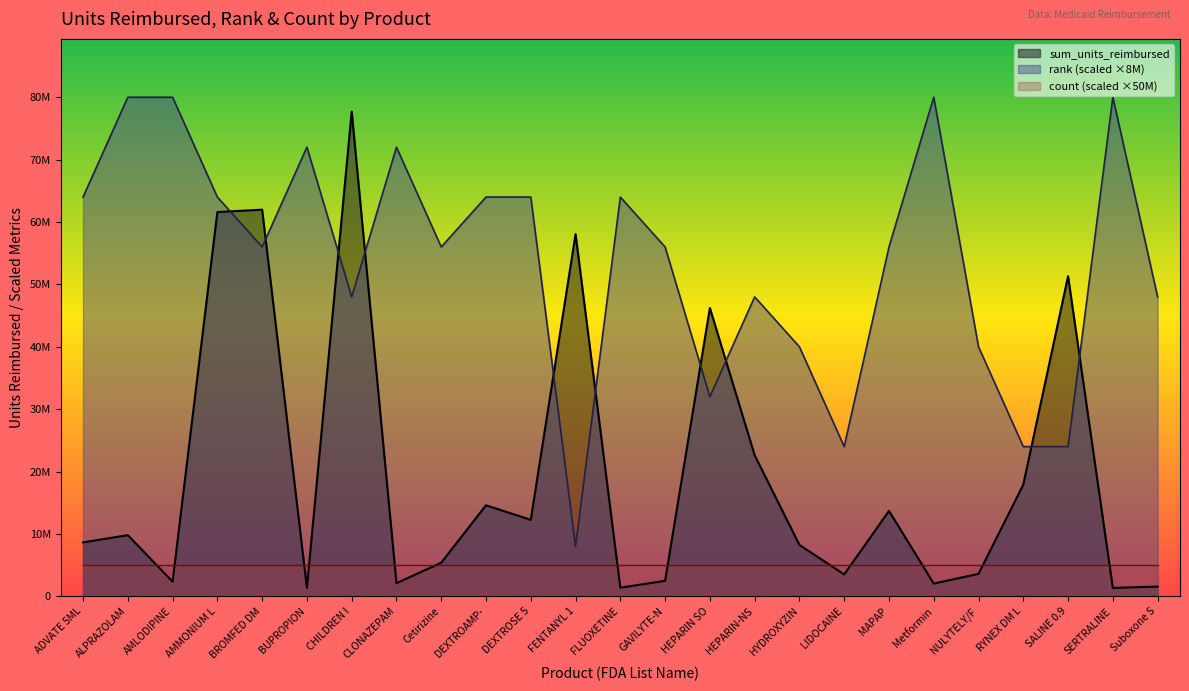

How many interior local peaks does the sum_units_reimbursed series have?

8